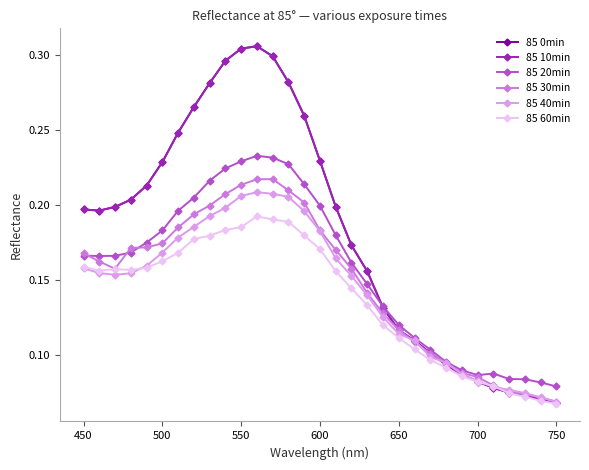

Is this an area chart (filled region under the line)?

No